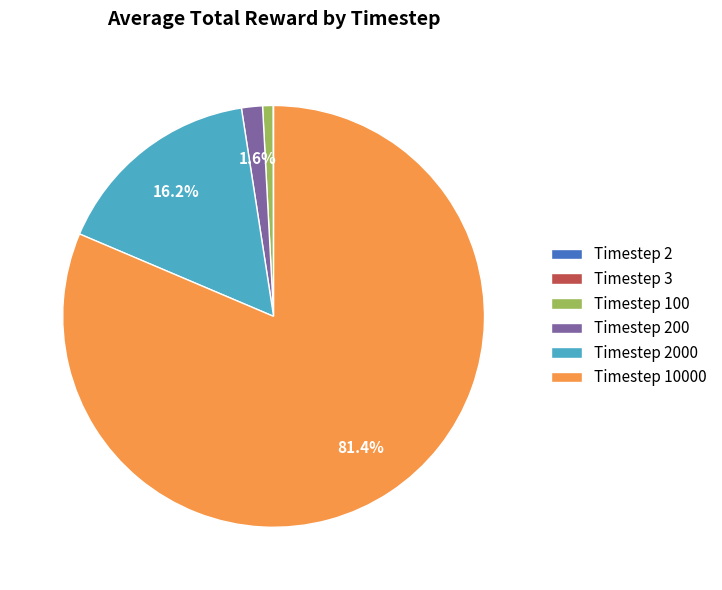

Which category has the biggest portion of the pie?

Timestep 10000